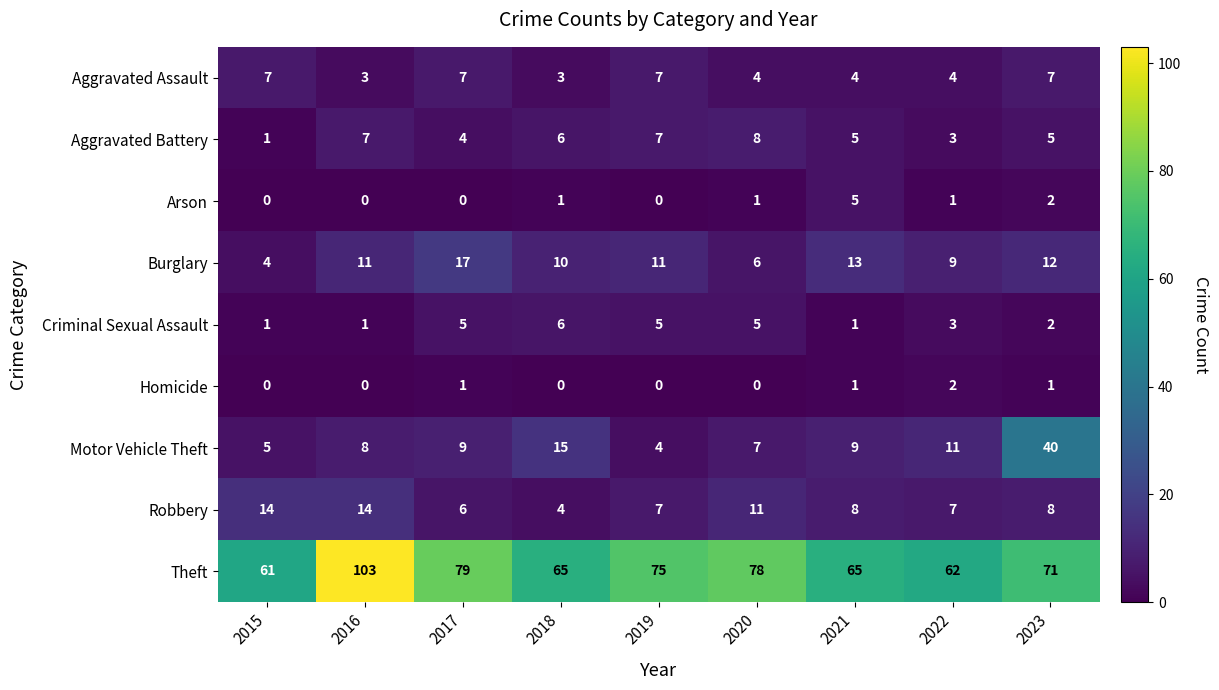

The Motor Vehicle Theft series shows 40 at 2023. True or false?

True